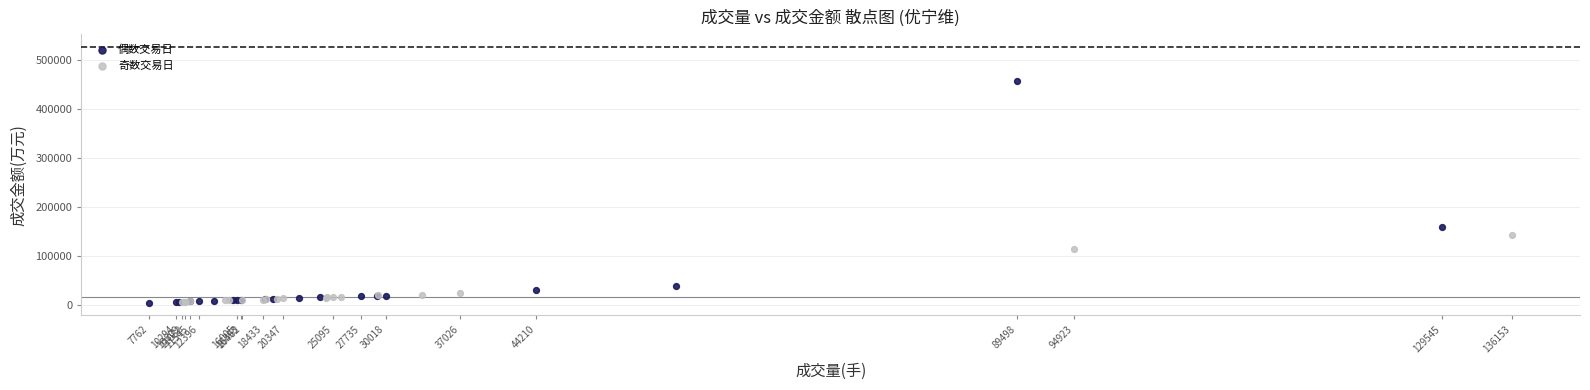

Which series contains the highest Y value?

偶数交易日